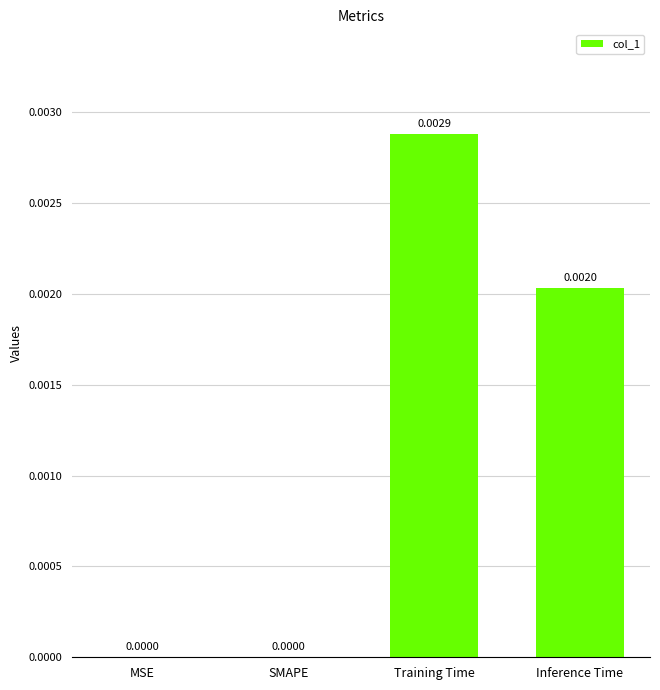

Which category has the highest value across all series?

Training Time